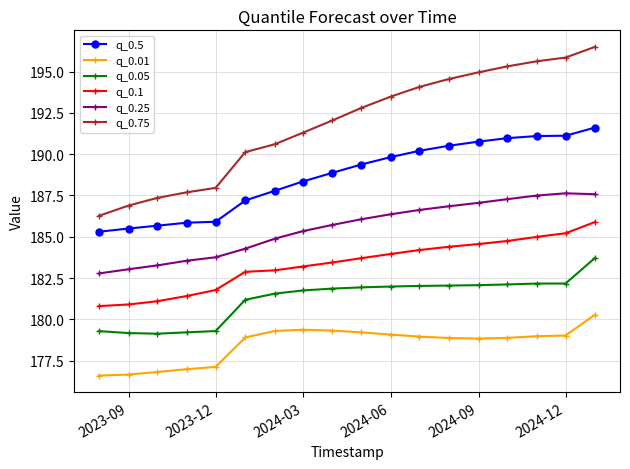

What is the minimum value for q_0.75?

186.3